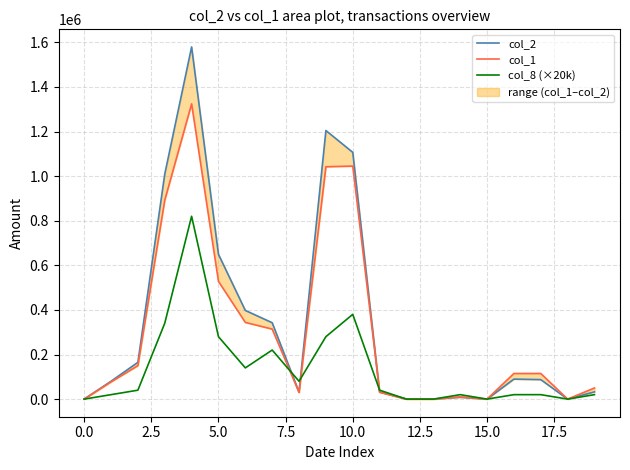

Reading left to right, what are all the values shown in this chart?

col_2: 0	80080	165000	1008700	1579240	649280	397670	342530	31120	1204460	1106580	31650	0	0	8400	0	89700	87400	0	32500
col_1: 0	77000	150000	892000	1324000	528000	344000	314000	30000	1042000	1045000	31000	0	0	10000	0	115000	115000	0	50000
col_8 (×20k): 0	20000	40000	340000	820000	280000	140000	220000	80000	280000	380000	40000	0	0	20000	0	20000	20000	0	20000